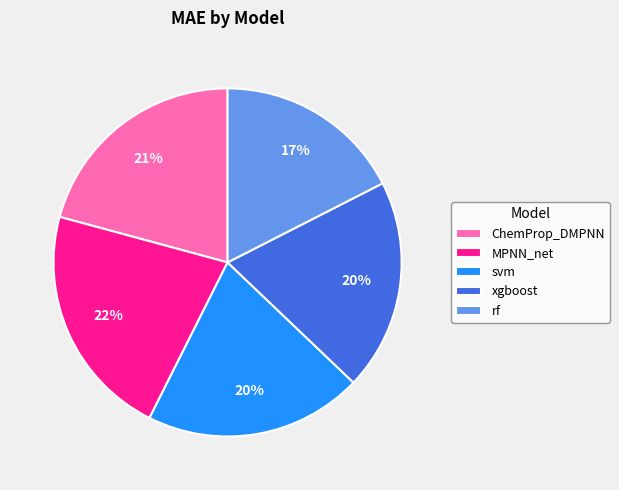

Is there any slice that represents more than half of the pie?

No